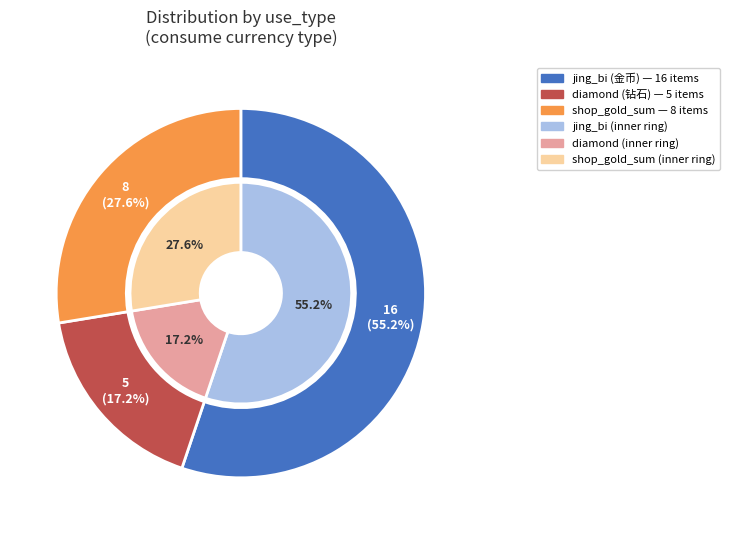

Rank the categories by value from lowest to highest.

diamond, shop_gold_sum, jing_bi